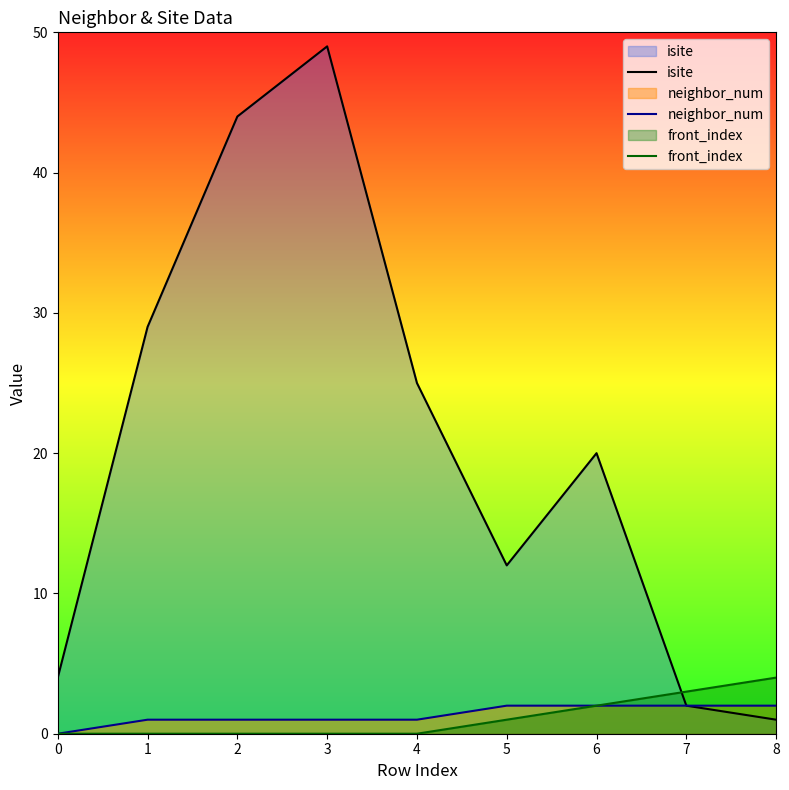

What is the difference between the highest and lowest values at 0?

4